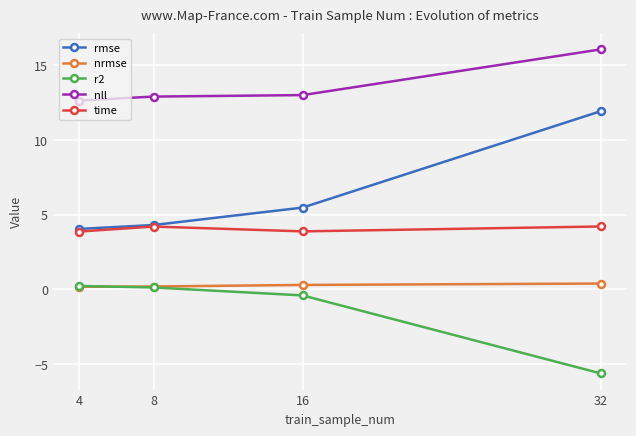

Where does the r2 series first go above 0?

4